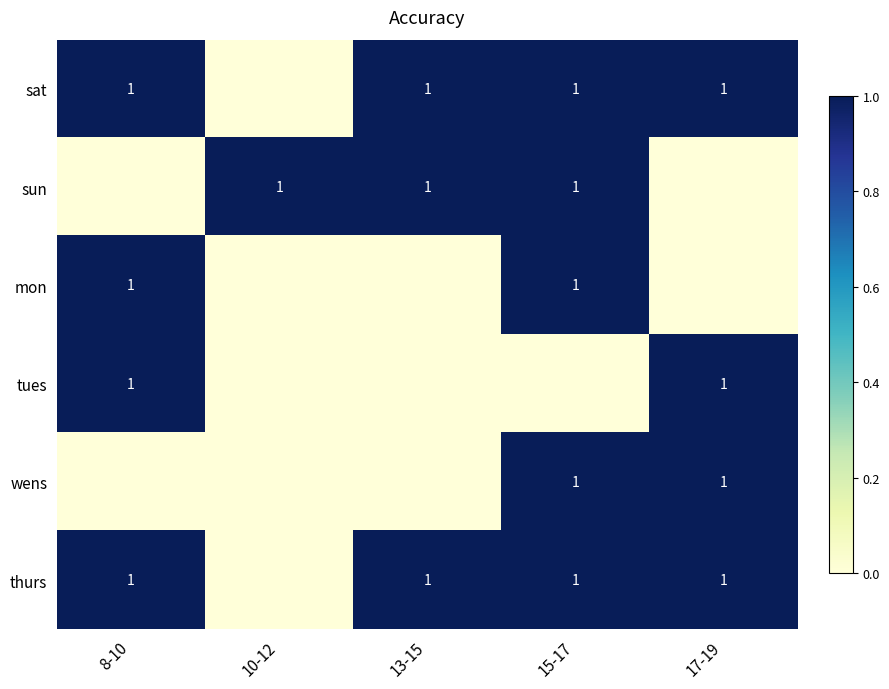

Is it true that tues equals 1 at 17-19?

True